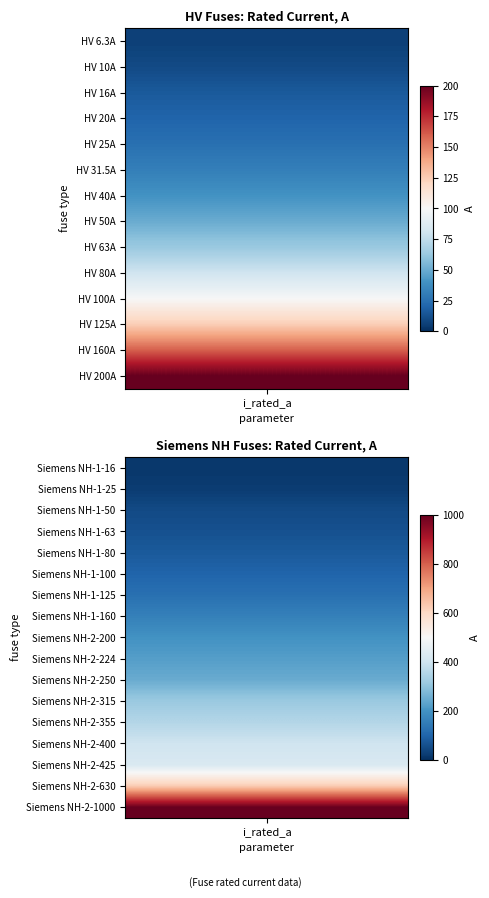

What is the sum of all values?

5344.8